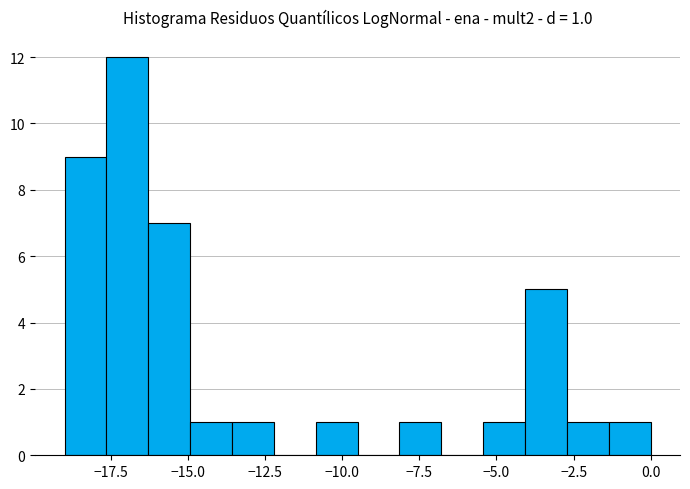

Around what value on the x-axis is the tallest bar? Give the approximate position of its centre, as read against the axis.

-17.0